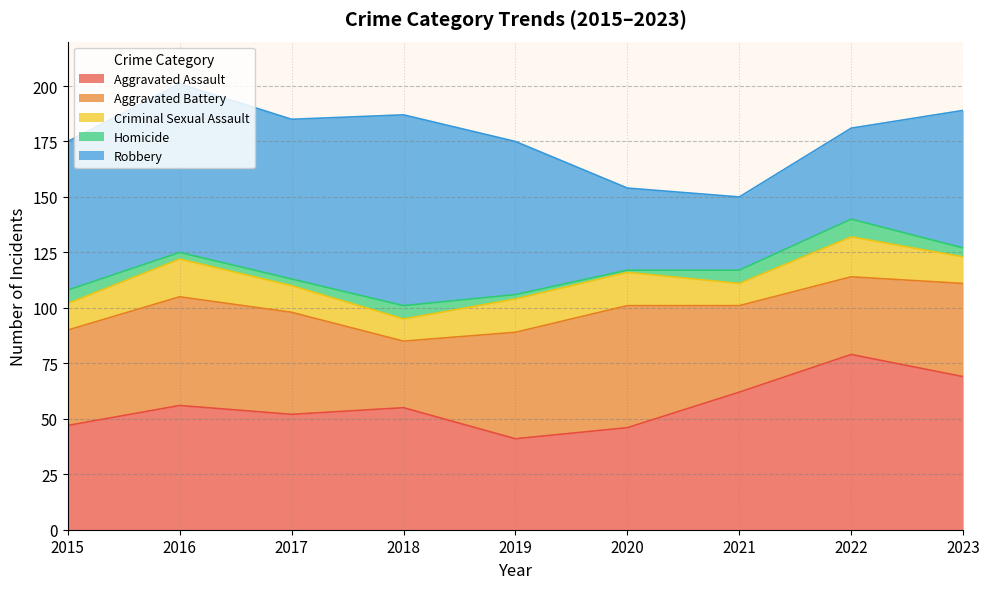

What is the difference between the Homicide values at 2015 and 2016?

3